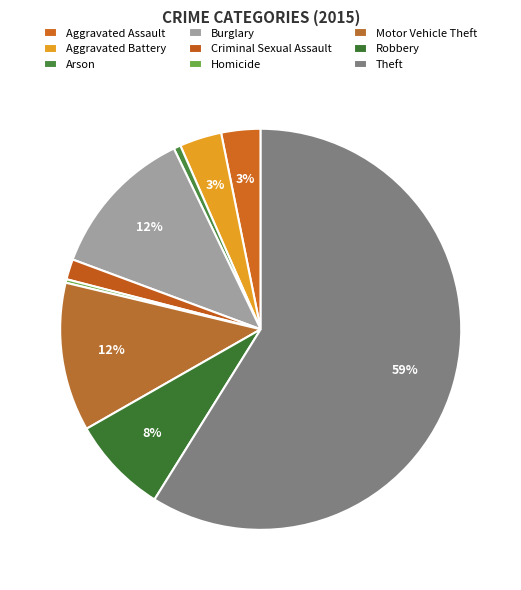

How many segments does this pie chart have?

9